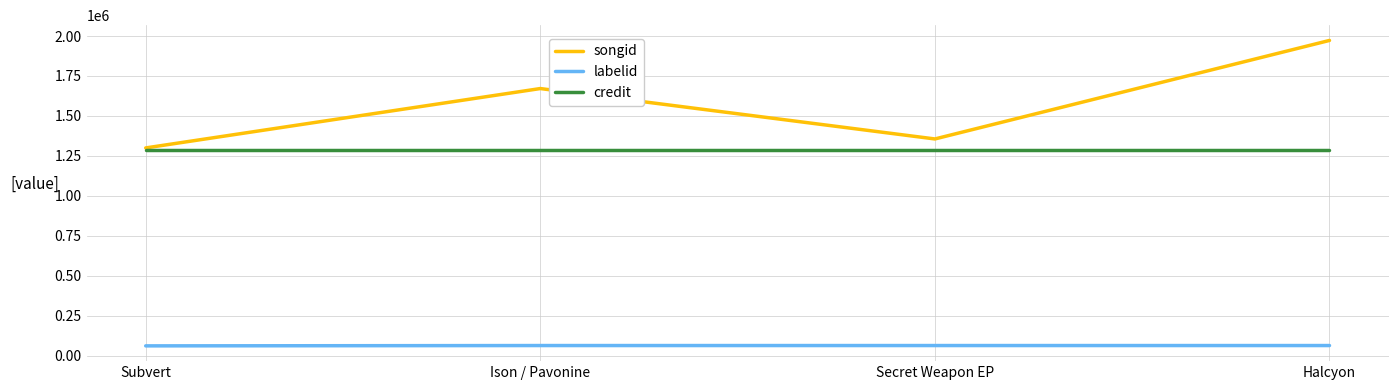

What is the maximum value for credit?

1288191